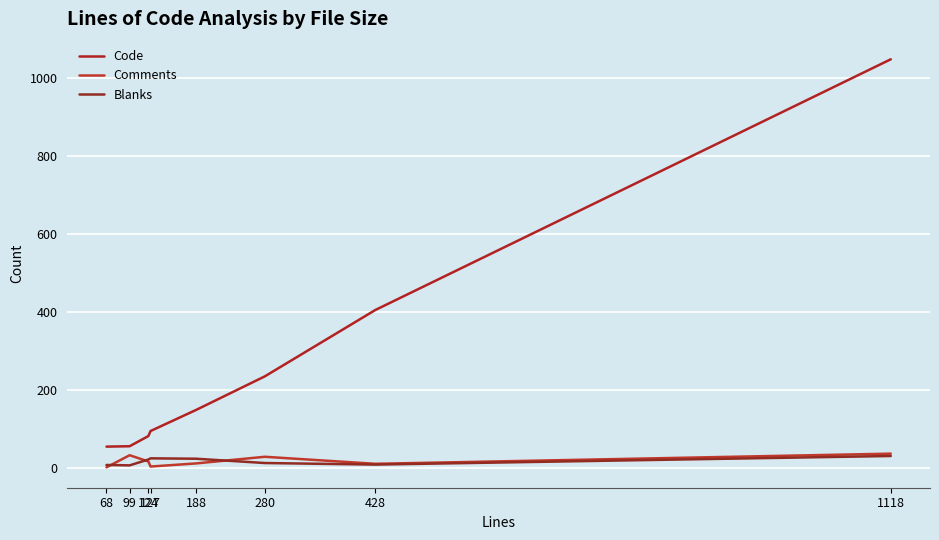

The value of Code at 99 is 96. True or false?

False